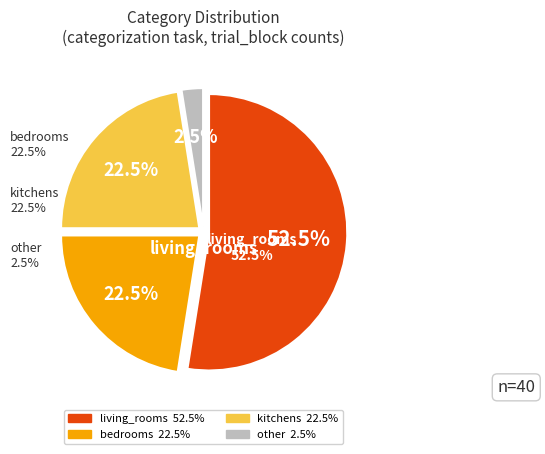

How many slices are in this pie chart?

4